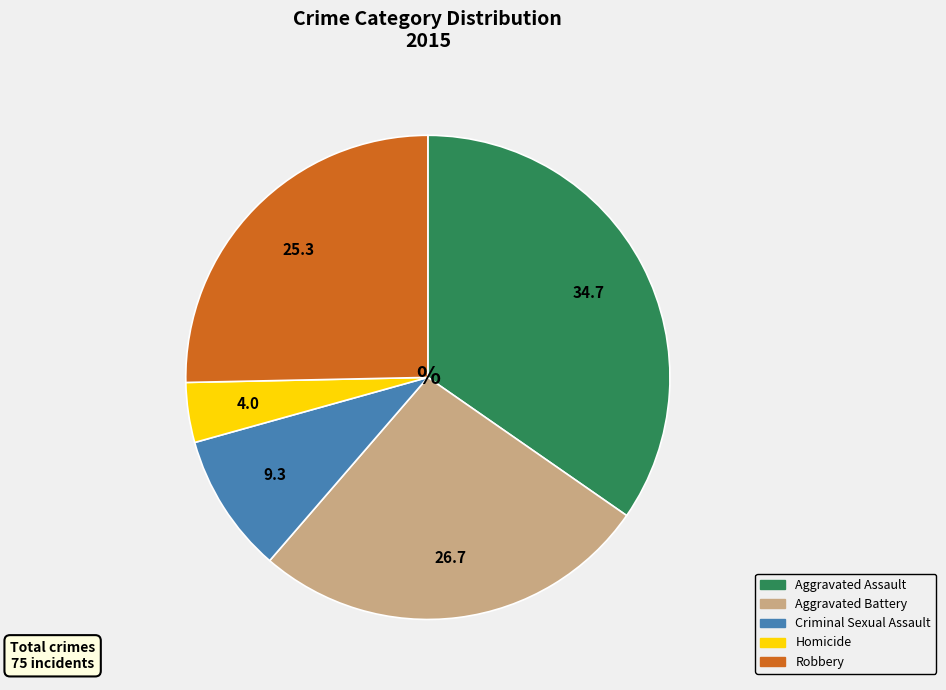

Rank the categories by value from lowest to highest.

Homicide, Criminal Sexual Assault, Robbery, Aggravated Battery, Aggravated Assault